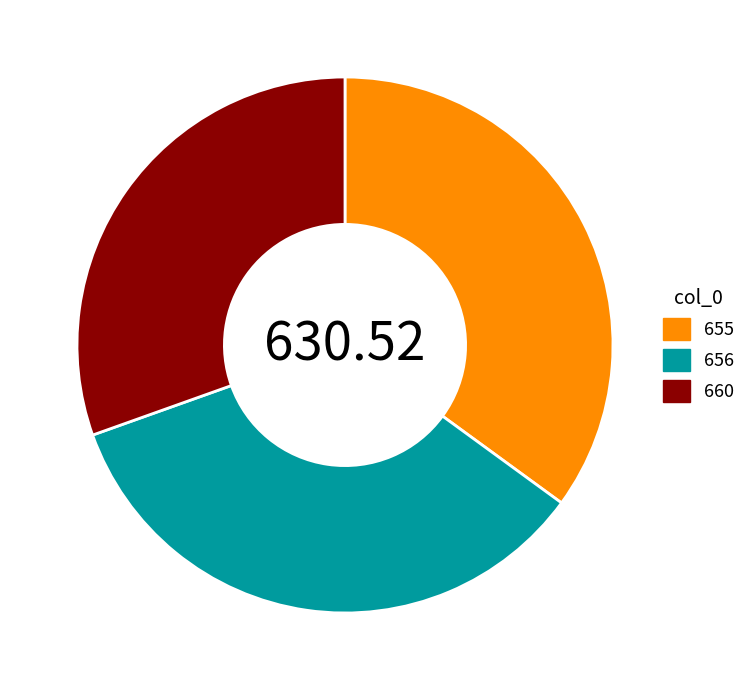

The 655 slice represents 35% of the pie. True or false?

True